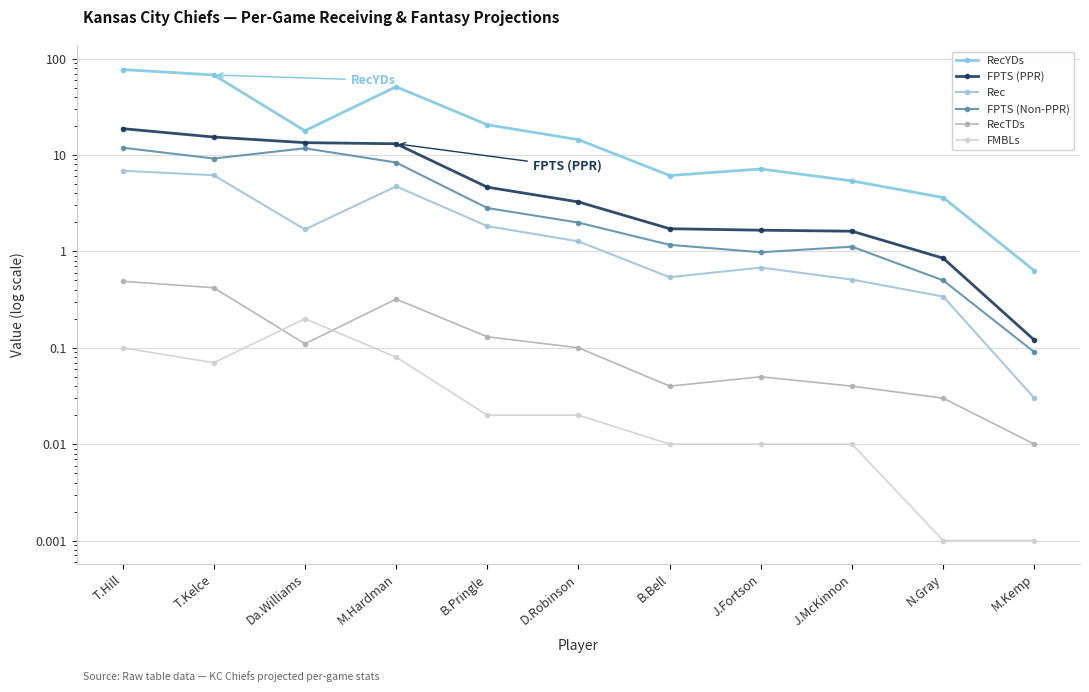

True or false: RecTDs and FPTS (PPR) intersect in this chart.

False